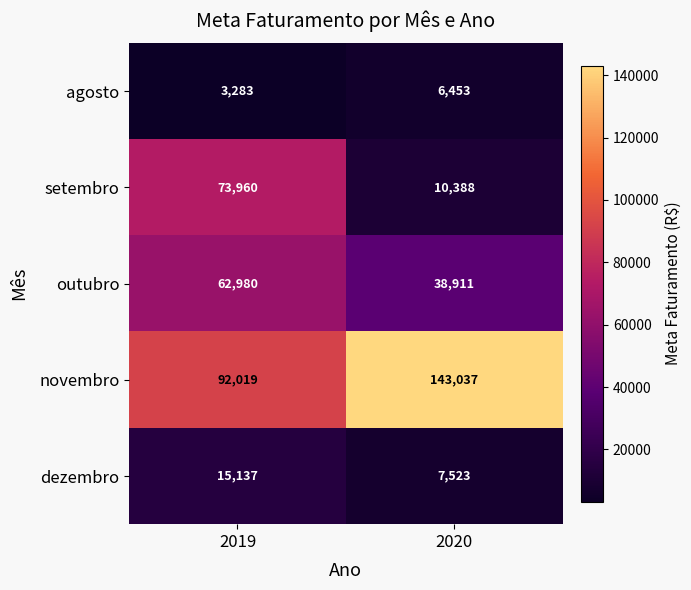

Rank the series by their maximum value, from highest to lowest.

novembro, setembro, outubro, dezembro, agosto